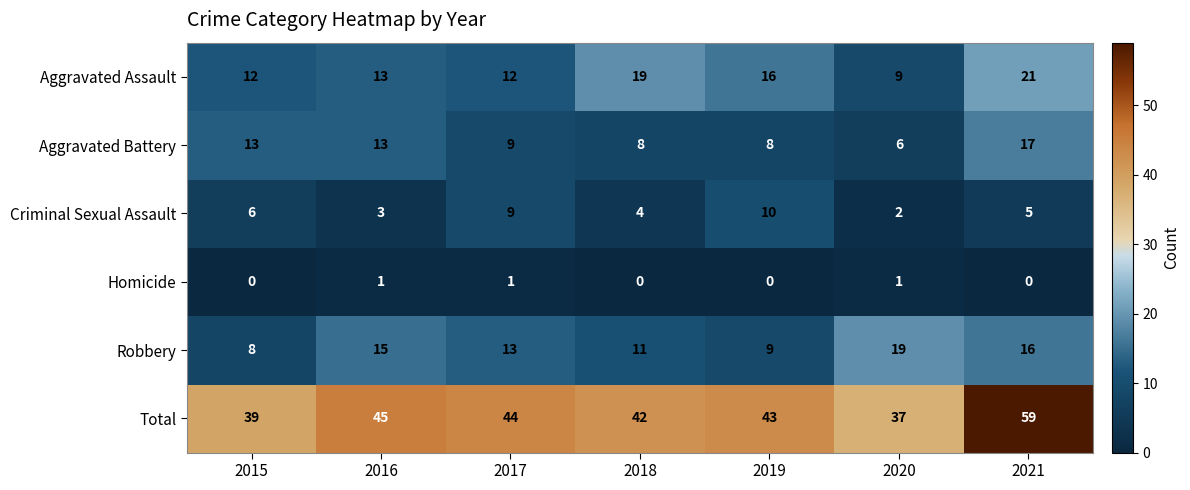

What is the average value of the Robbery series?

13